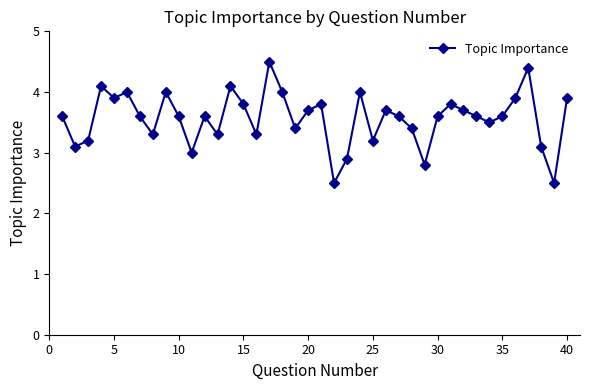

What is the average value?

3.6